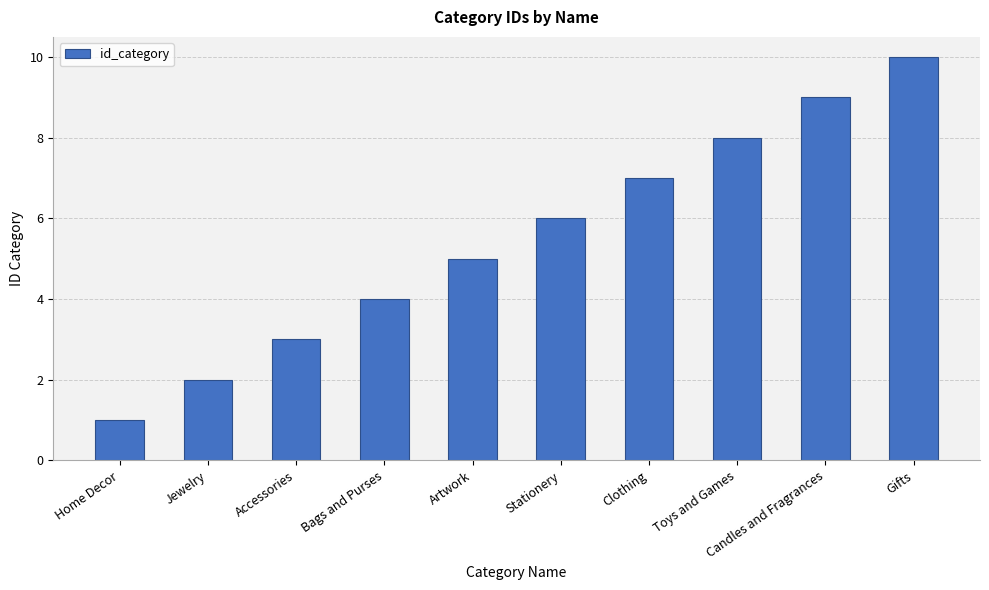

Reading right to left, what are all the values shown in this chart?

Gifts=10	Candles and Fragrances=9	Toys and Games=8	Clothing=7	Stationery=6	Artwork=5	Bags and Purses=4	Accessories=3	Jewelry=2	Home Decor=1